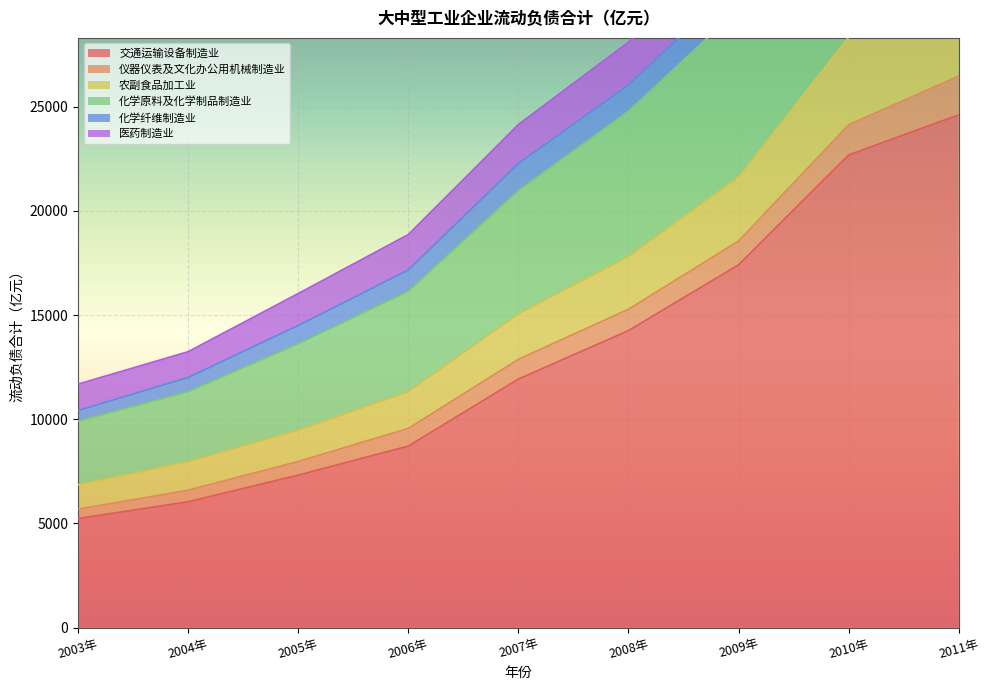

What is the lowest value of the 交通运输设备制造业 series?

5237.4